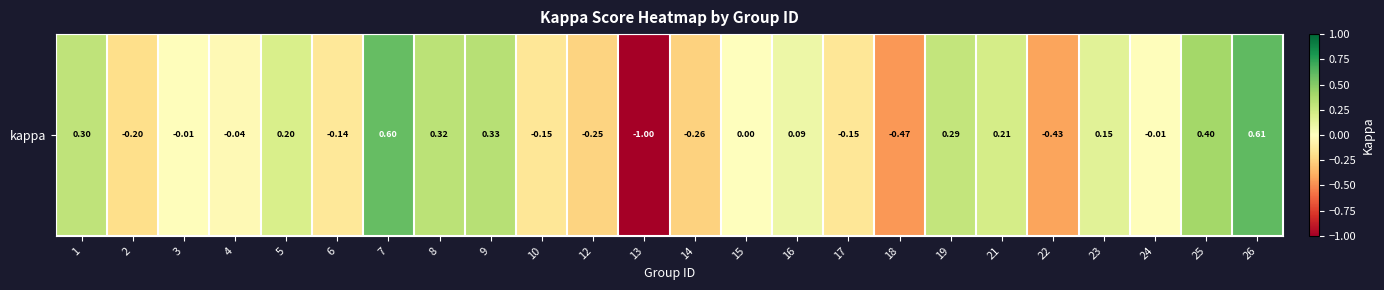

Where does the data first go above 0?

1